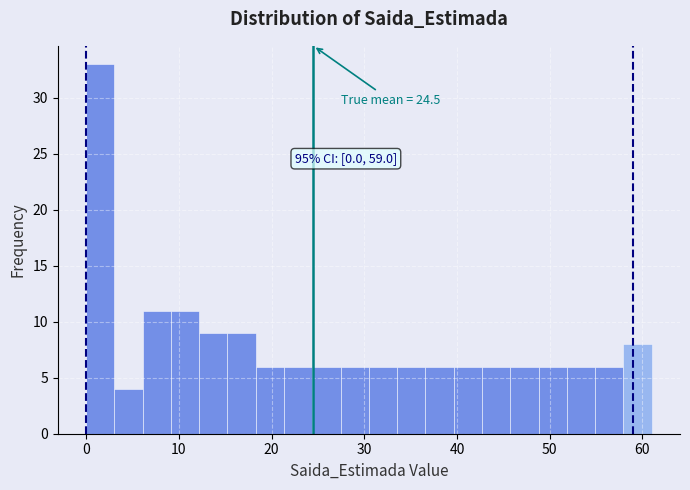

Around what value on the x-axis is the tallest bar? Give the approximate position of its centre, as read against the axis.

2